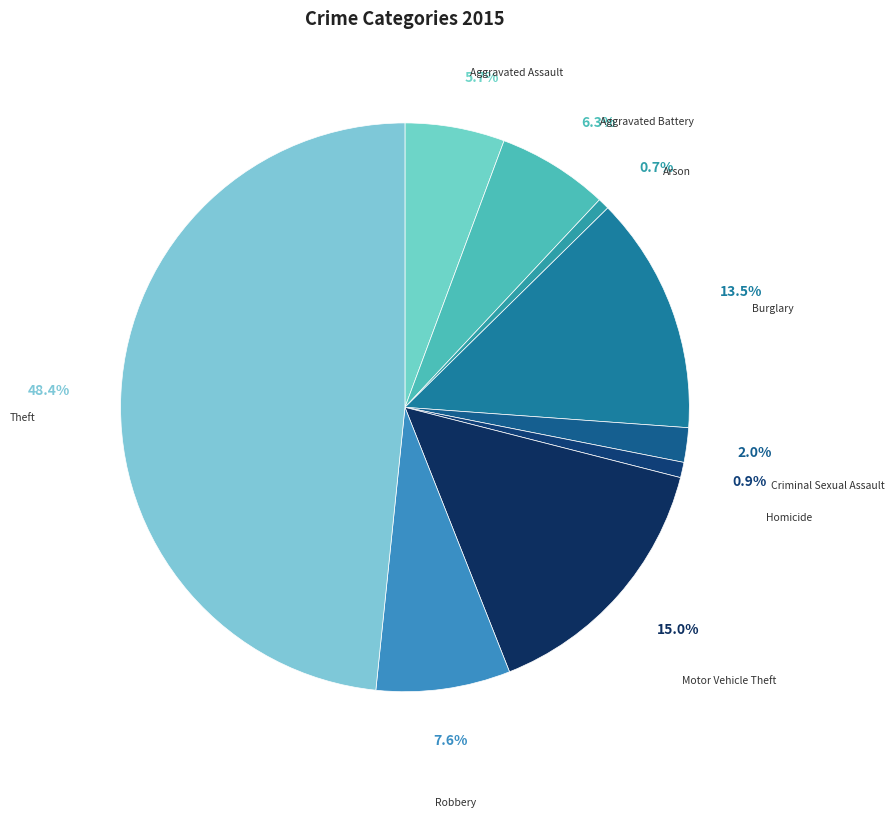

How many slices are in this pie chart?

9